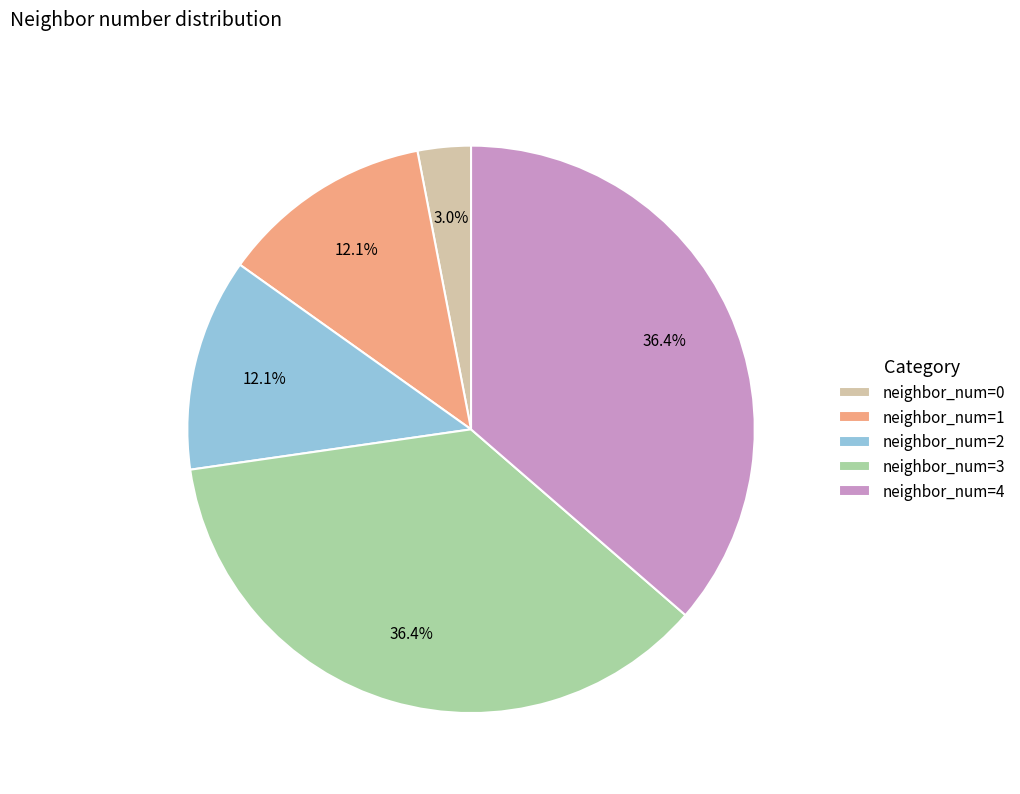

To the nearest percent, what is the average slice percentage?

20%